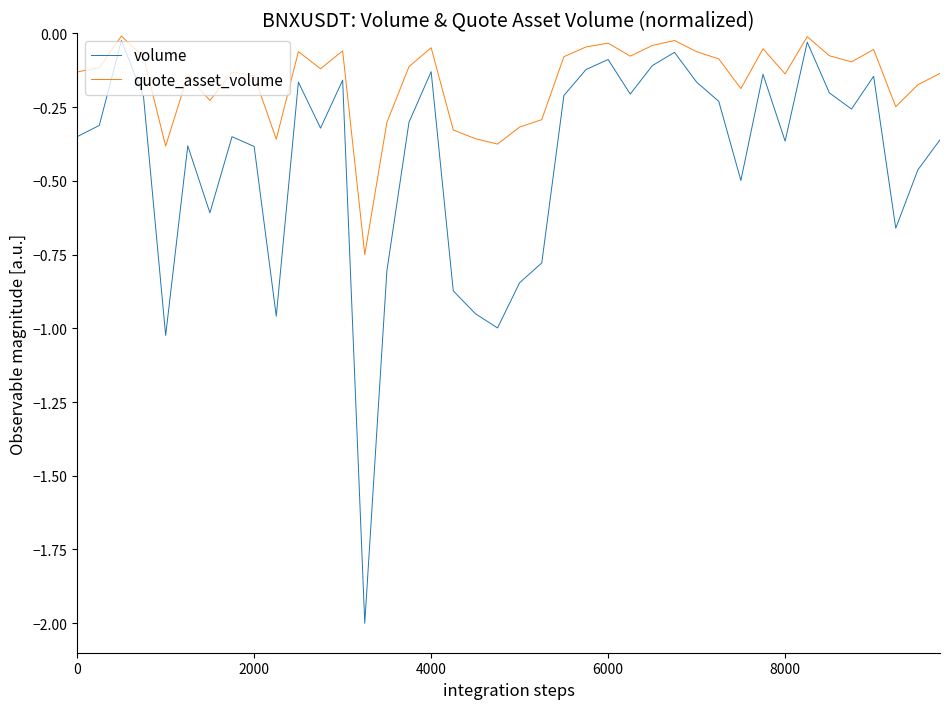

How many lines are shown in the chart?

2